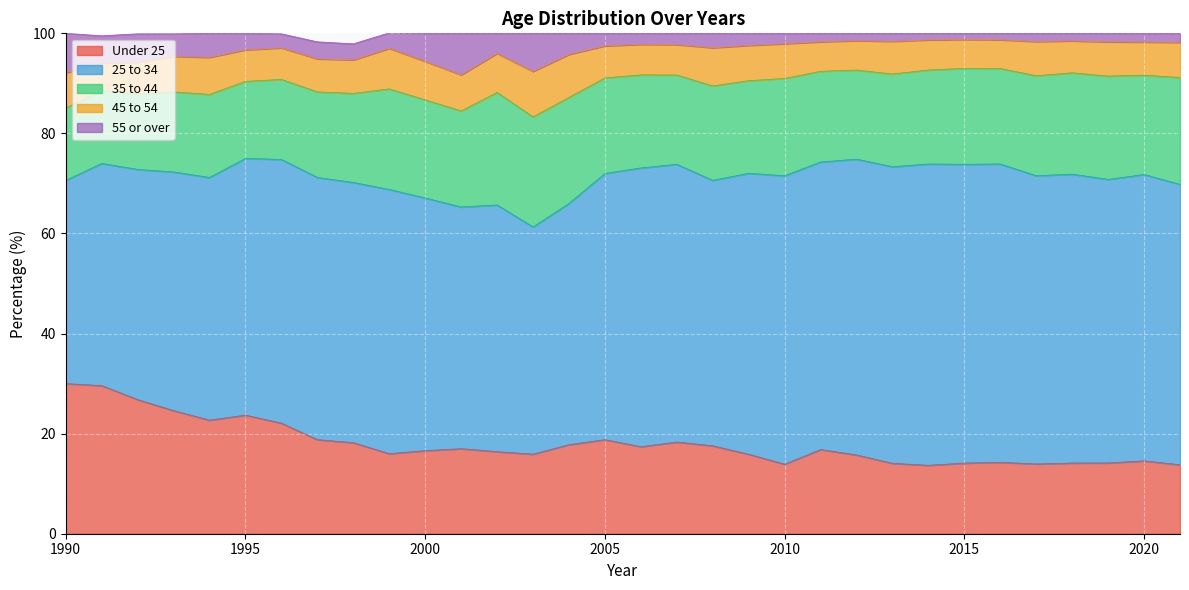

Reading left to right, transcribe all the data shown in this chart.

Under 25: 1990=30.0	1991=29.6	1992=26.8	1993=24.6	1994=22.7	1995=23.7	1996=22.1	1997=18.8	1998=18.2	1999=16.0	2000=16.6	2001=17.0	2002=16.4	2003=15.9	2004=17.8	2005=18.8	2006=17.4	2007=18.3	2008=17.6	2009=15.9	2010=13.9	2011=16.8	2012=15.7	2013=14.1	2014=13.7	2015=14.1	2016=14.3	2017=13.9	2018=14.1	2019=14.1	2020=14.6	2021=13.8
25 to 34: 1990=40.6	1991=44.4	1992=46.0	1993=47.7	1994=48.5	1995=51.3	1996=52.7	1997=52.4	1998=52.0	1999=52.8	2000=50.5	2001=48.3	2002=49.3	2003=45.4	2004=48.2	2005=53.2	2006=55.7	2007=55.5	2008=53.0	2009=56.2	2010=57.6	2011=57.5	2012=59.1	2013=59.3	2014=60.2	2015=59.7	2016=59.6	2017=57.6	2018=57.7	2019=56.7	2020=57.2	2021=56.0
35 to 44: 1990=14.5	1991=14.6	1992=15.1	1993=16.0	1994=16.6	1995=15.4	1996=16.0	1997=17.1	1998=17.8	1999=20.1	2000=19.6	2001=19.2	2002=22.5	2003=22.0	2004=21.2	2005=19.1	2006=18.6	2007=17.8	2008=18.9	2009=18.5	2010=19.4	2011=18.1	2012=17.8	2013=18.5	2014=18.8	2015=19.2	2016=19.1	2017=20.0	2018=20.3	2019=20.6	2020=19.9	2021=21.4
45 to 54: 1990=7.0	1991=5.5	1992=6.3	1993=7.1	1994=7.4	1995=6.3	1996=6.3	1997=6.6	1998=6.7	1999=8.1	2000=7.7	2001=7.2	2002=7.8	2003=9.1	2004=8.6	2005=6.4	2006=6.1	2007=6.1	2008=7.6	2009=7.0	2010=6.9	2011=5.9	2012=5.9	2013=6.5	2014=6.0	2015=5.8	2016=5.8	2017=6.8	2018=6.4	2019=6.8	2020=6.6	2021=7.0
55 or over: 1990=7.9	1991=5.4	1992=5.7	1993=4.5	1994=4.8	1995=3.3	1996=2.8	1997=3.4	1998=3.2	1999=3.1	2000=5.6	2001=8.3	2002=4.0	2003=7.6	2004=4.2	2005=2.5	2006=2.2	2007=2.3	2008=2.9	2009=2.4	2010=2.1	2011=1.7	2012=1.5	2013=1.6	2014=1.3	2015=1.2	2016=1.3	2017=1.6	2018=1.5	2019=1.7	2020=1.7	2021=1.8